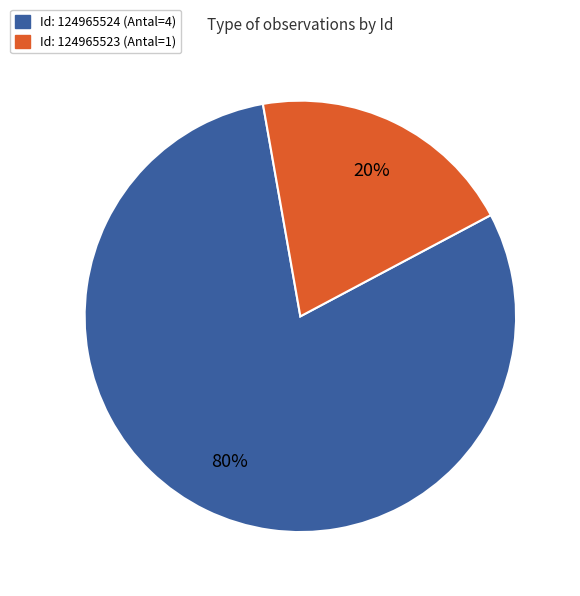

Does any single category account for the majority?

Yes